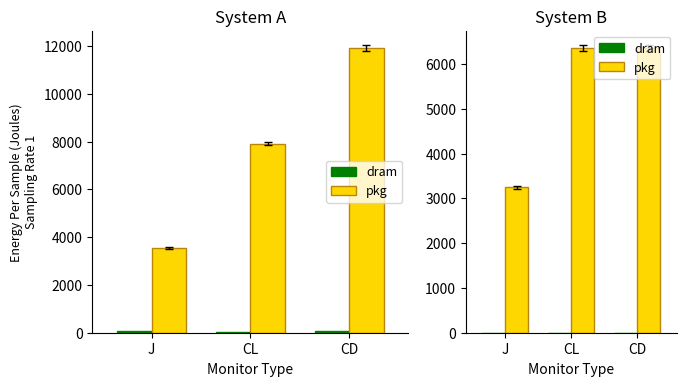

What are all the series names shown in the legend?

dram, pkg